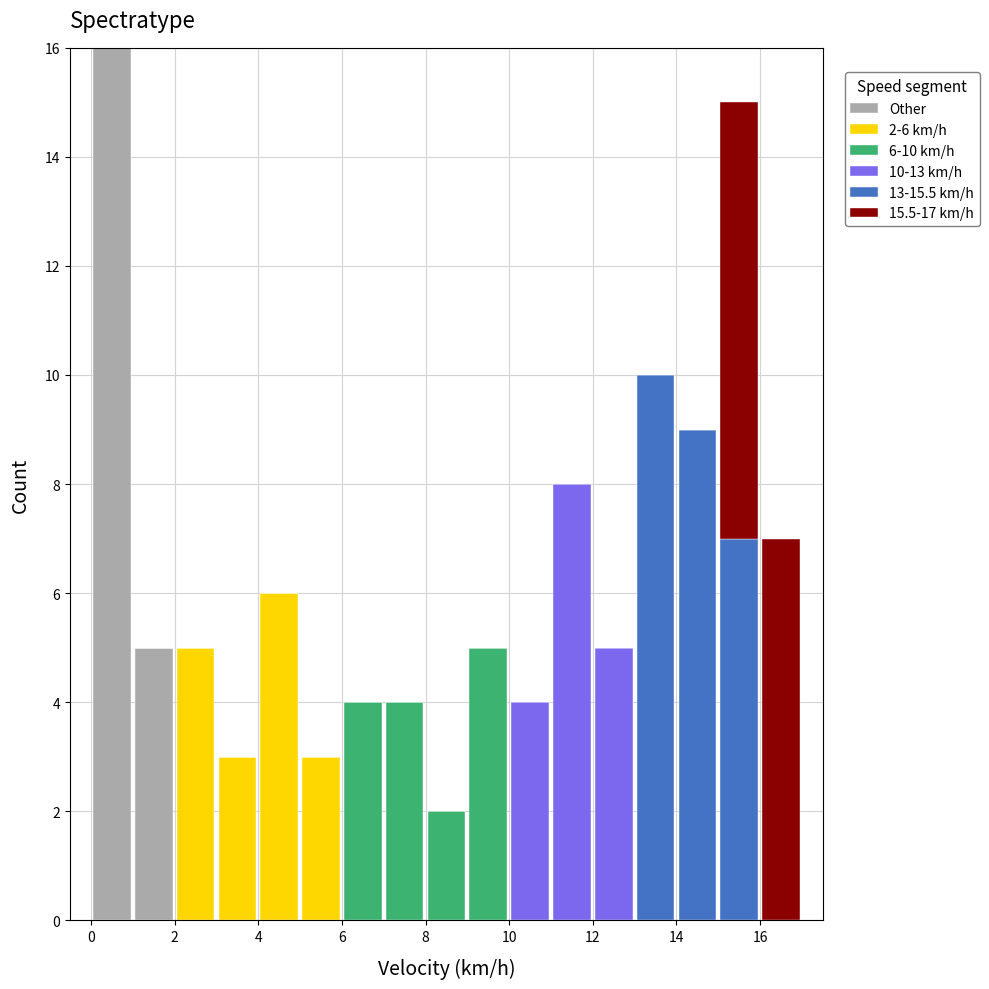

Which range on the x-axis has the tallest stacked bar (by total height)?

0 to 1